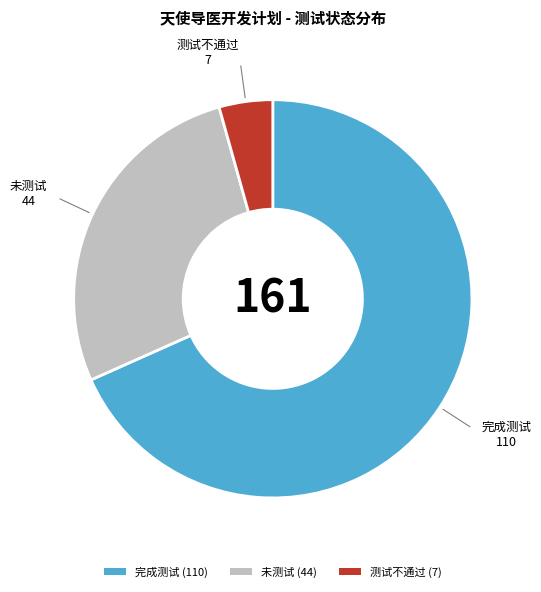

True or false: 测试不通过 (7) accounts for 4% of the total.

True